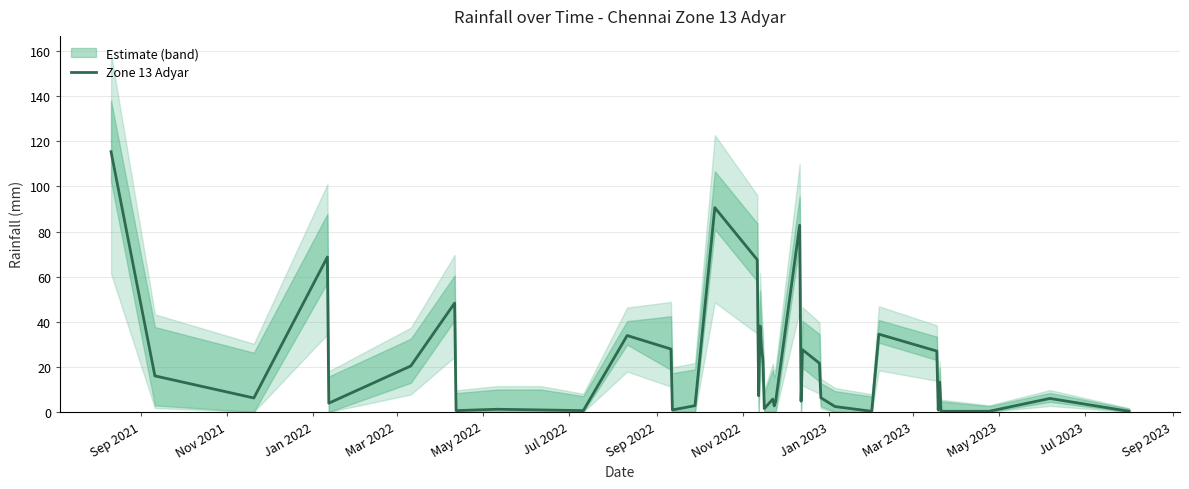

How many interior local peaks (higher than both neighbors) does the data have?

12